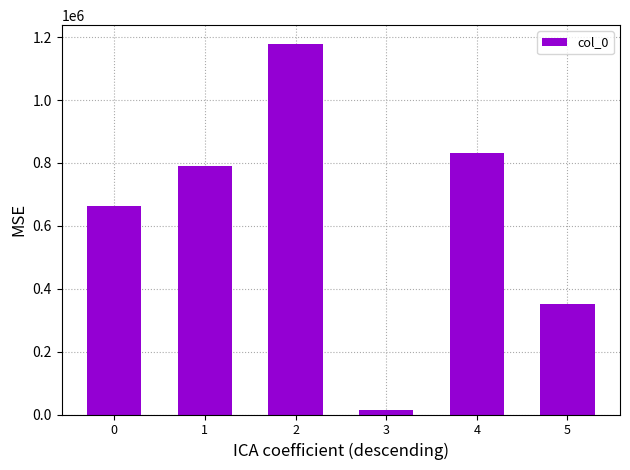

Between 4 and 3, which is larger?

4